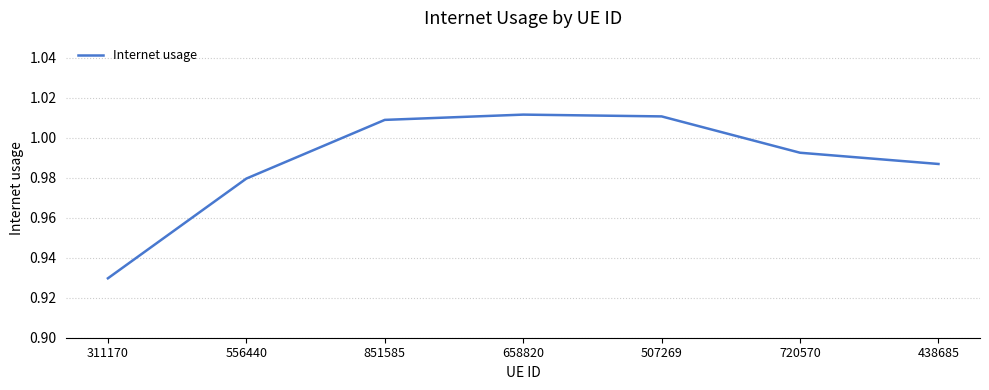

True or false: the data shows 1.5 at 438685.

False